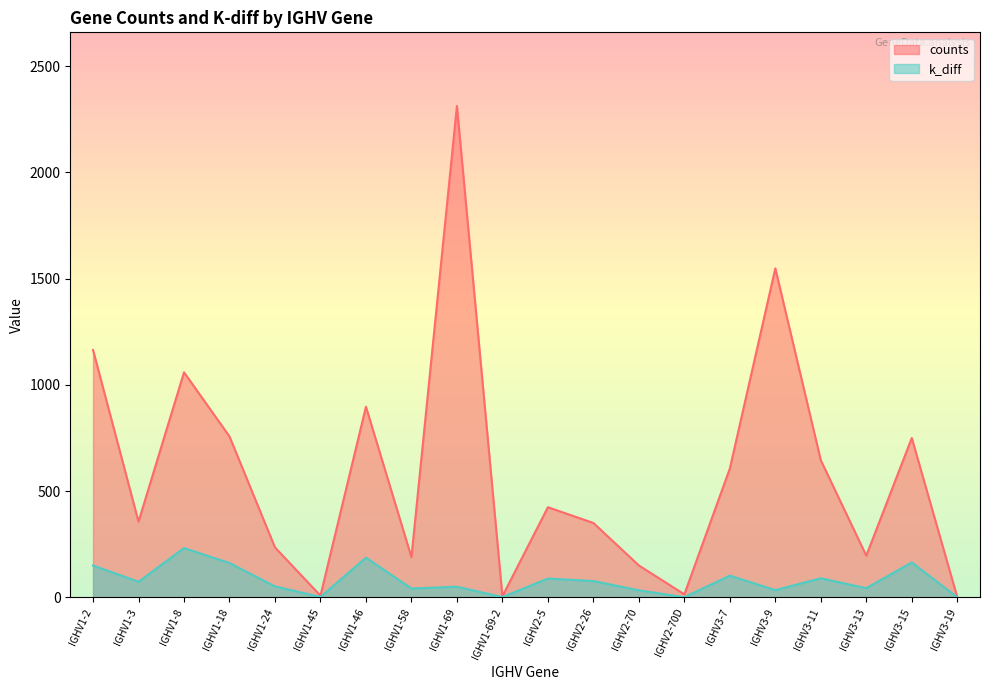

Which series has the largest range (max minus min)?

counts